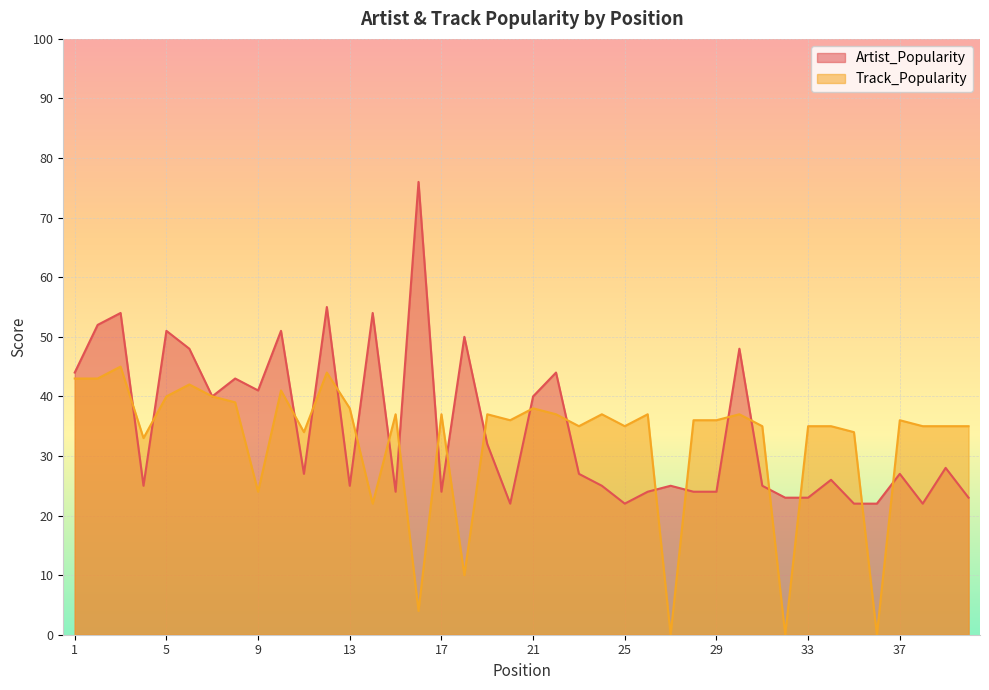

Which series ends up on top after the final intersection of Track_Popularity and Artist_Popularity?

Track_Popularity